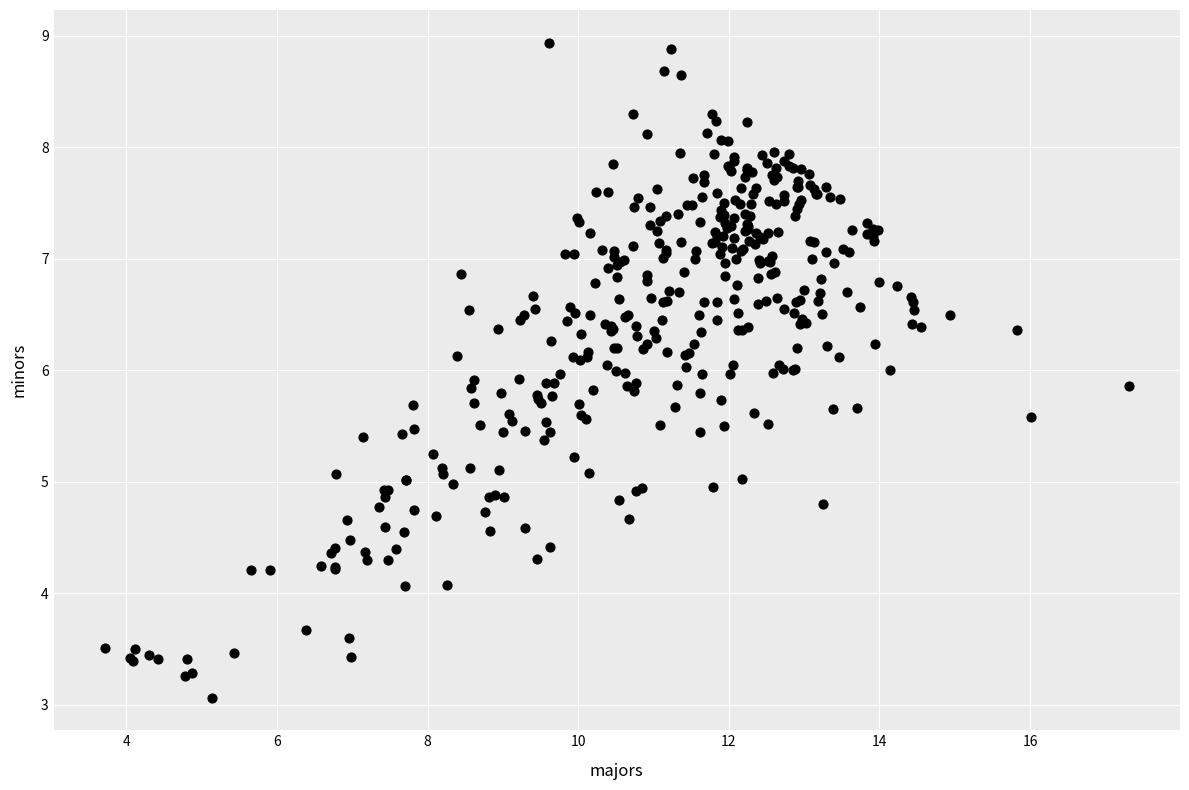

What is the range of Y values (max minus min)?

5.9